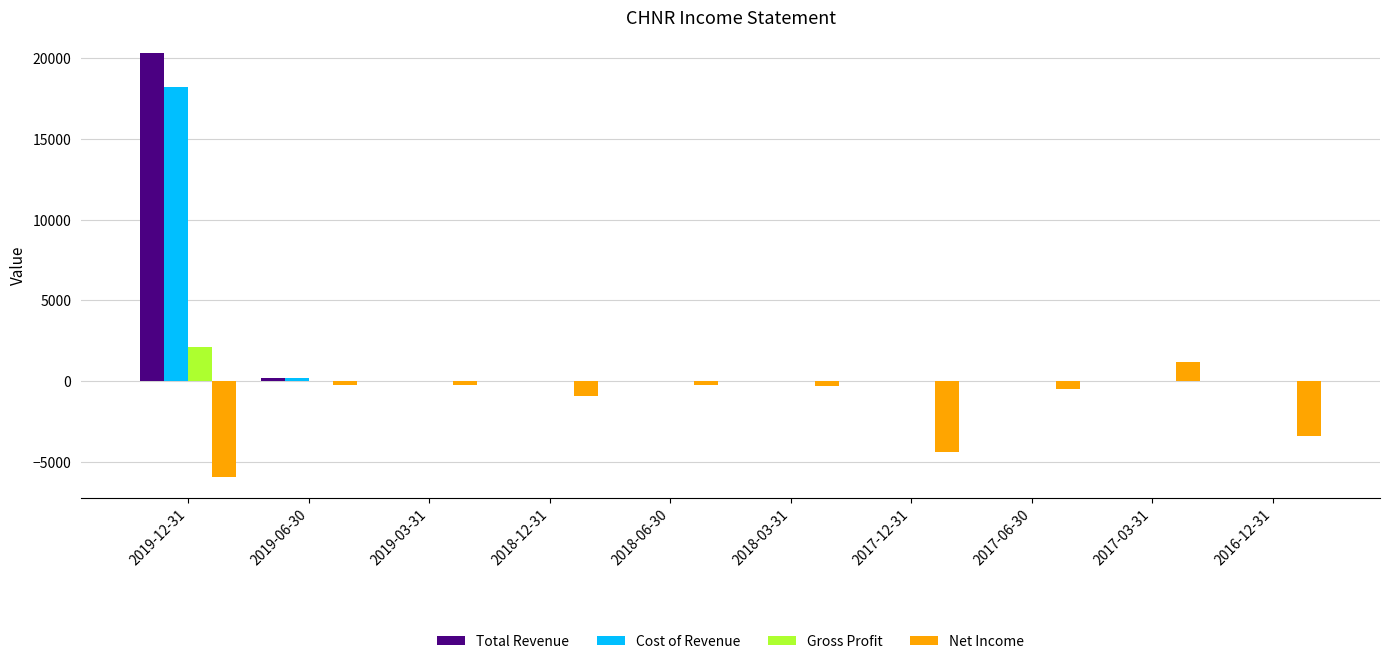

Where is Net Income nearest to the value -2350?

2016-12-31